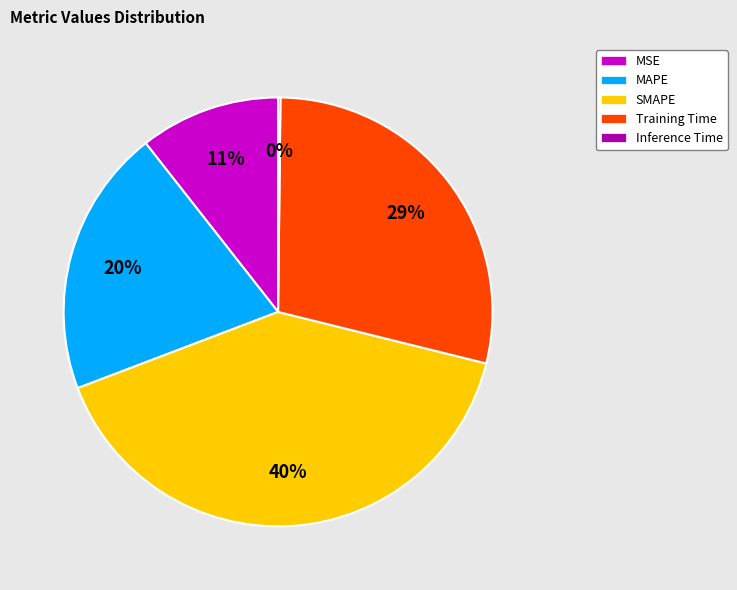

The MSE slice represents 11% of the pie. True or false?

True